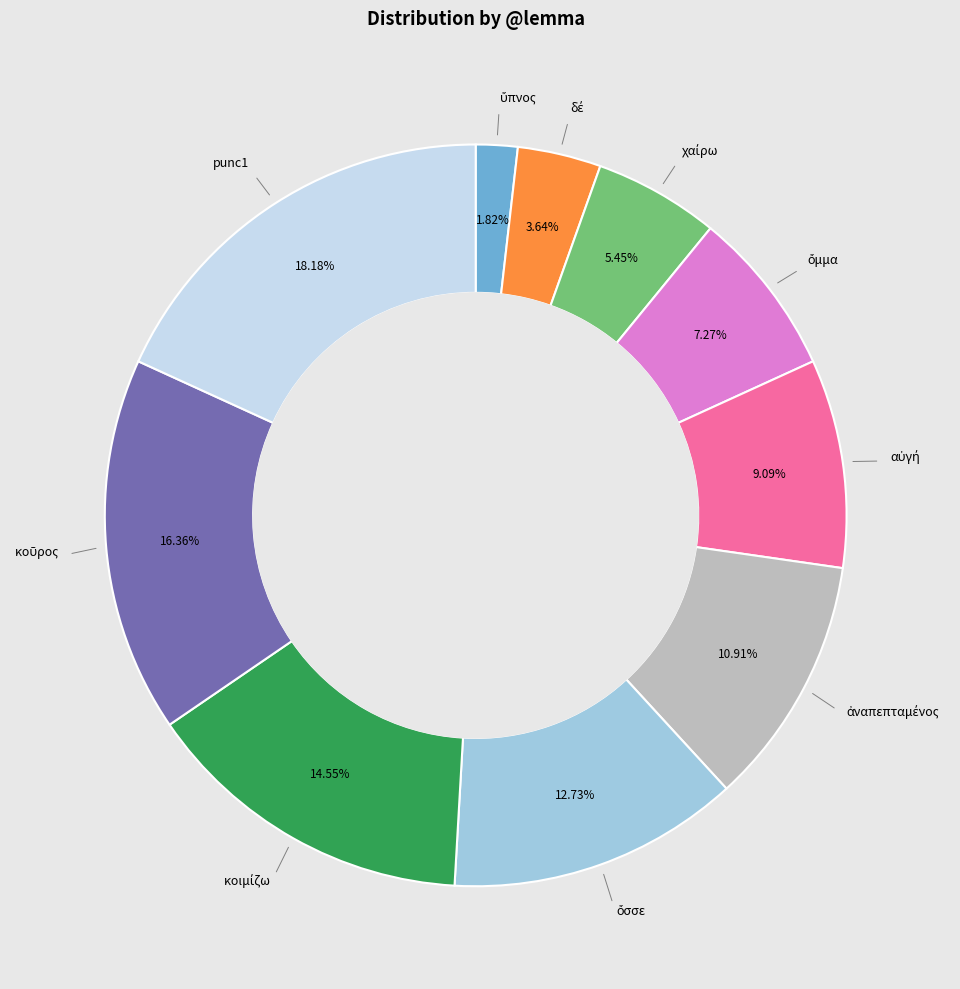

Count the number of slices in the pie.

10